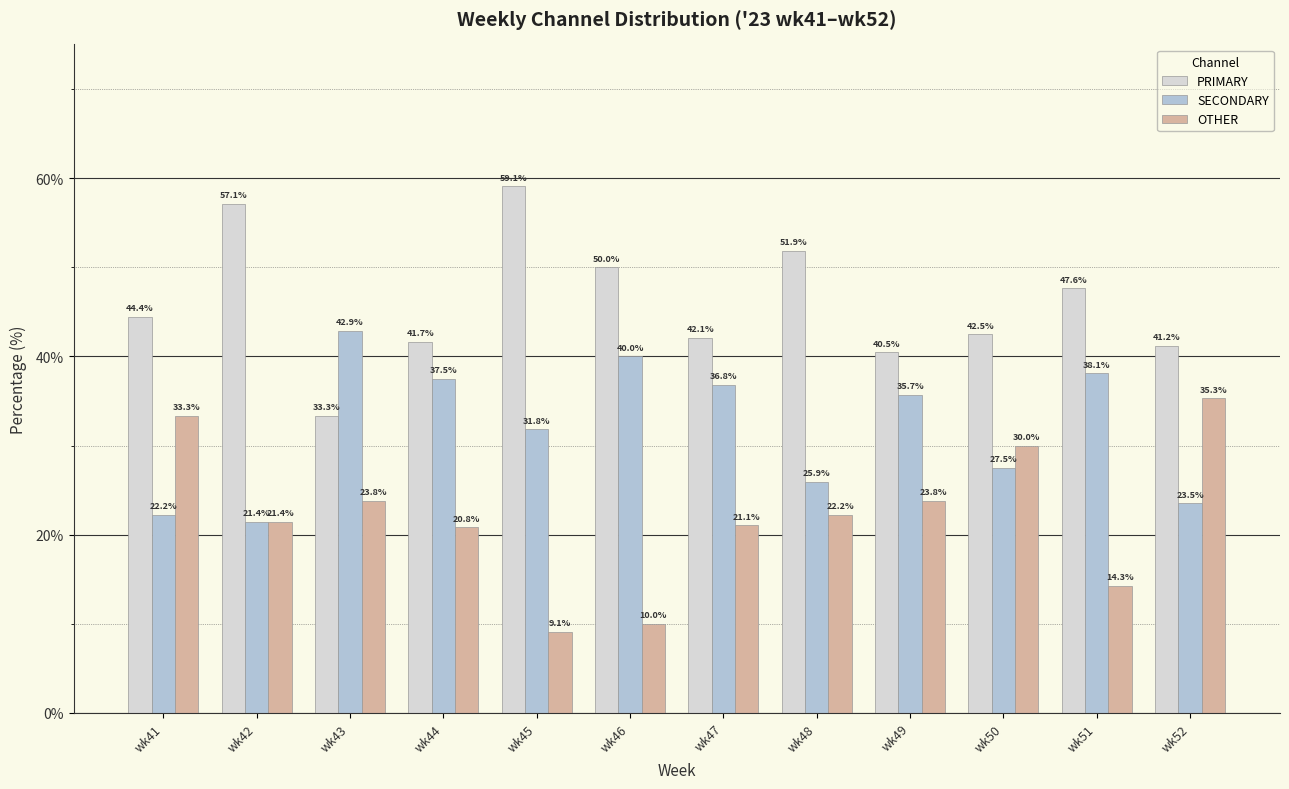

Which series has the largest total across all categories?

PRIMARY